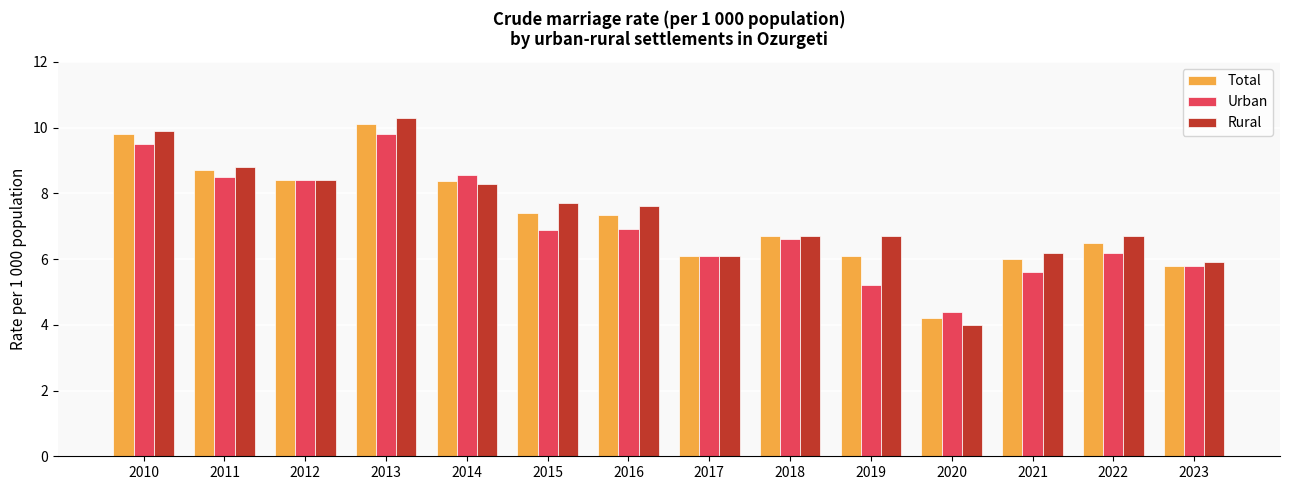

What is the sum of all Urban values?

98.5